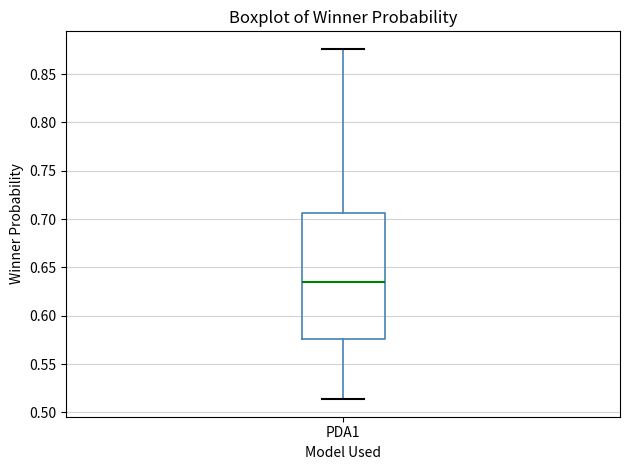

Read this box plot against the y-axis: the position of the median line, the range covered by the box, and the ends of both whiskers. The values are not printed on the chart, so give them approximately, as read against the axis.

median 0.635, box 0.575 to 0.705, whiskers 0.515 to 0.875